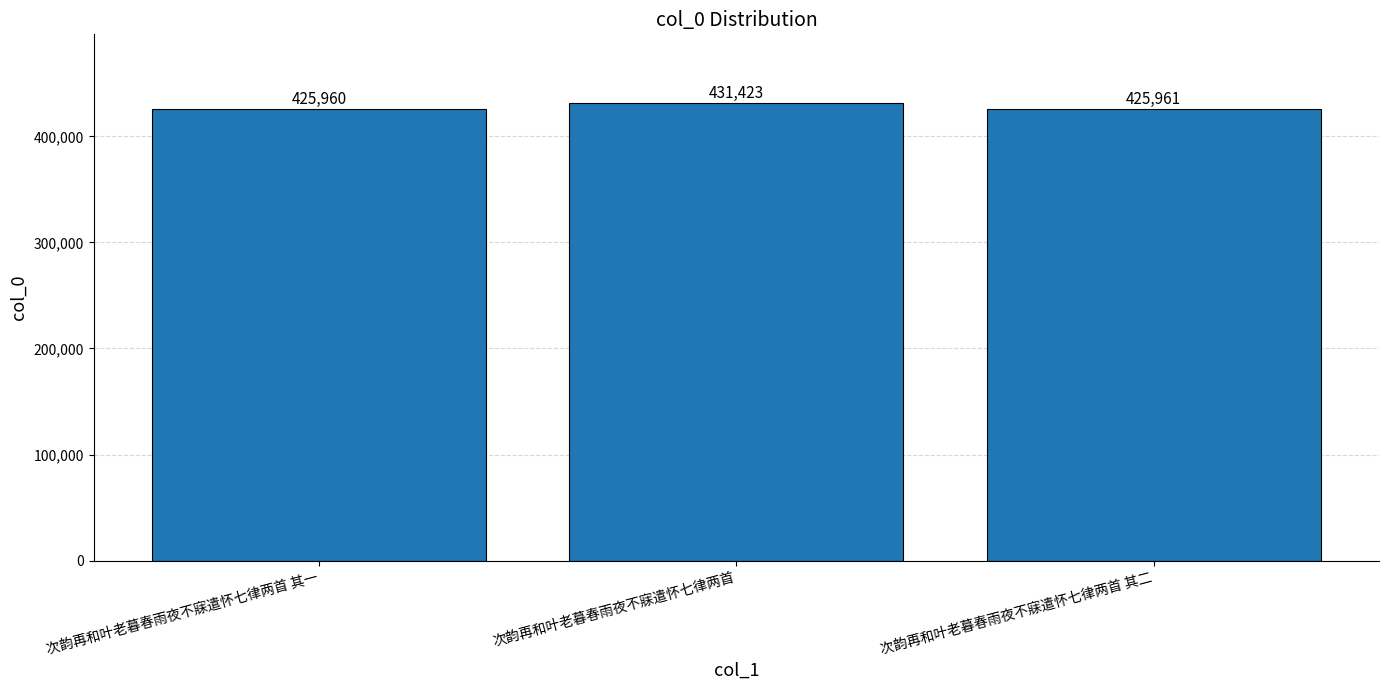

Count the number of data series in this chart.

1